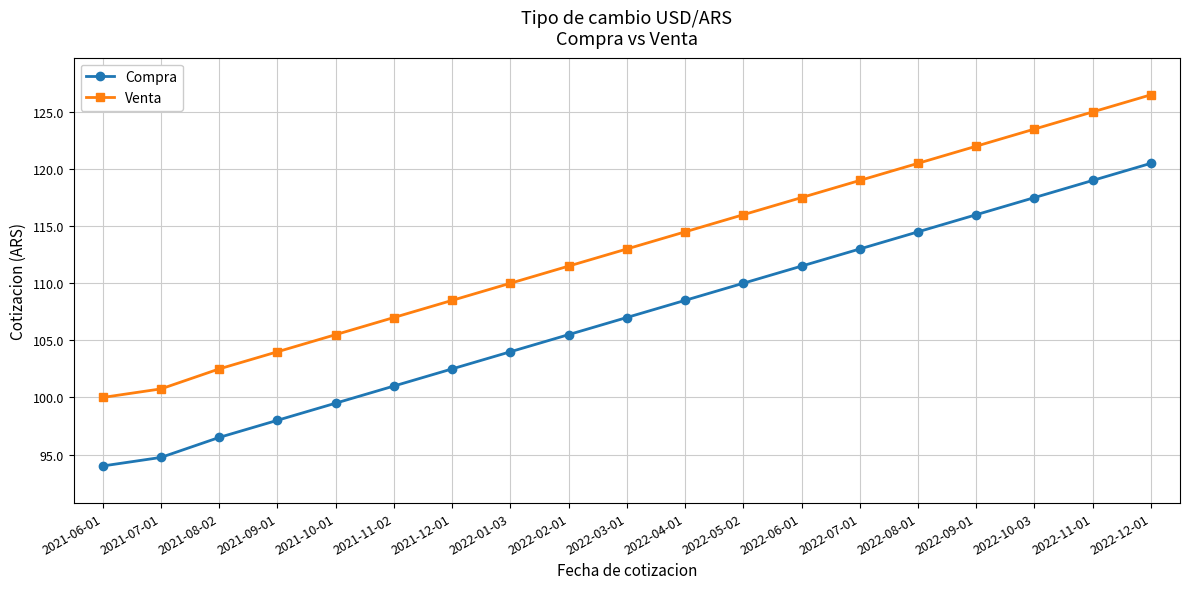

How many data points in Compra are less than 107?

9